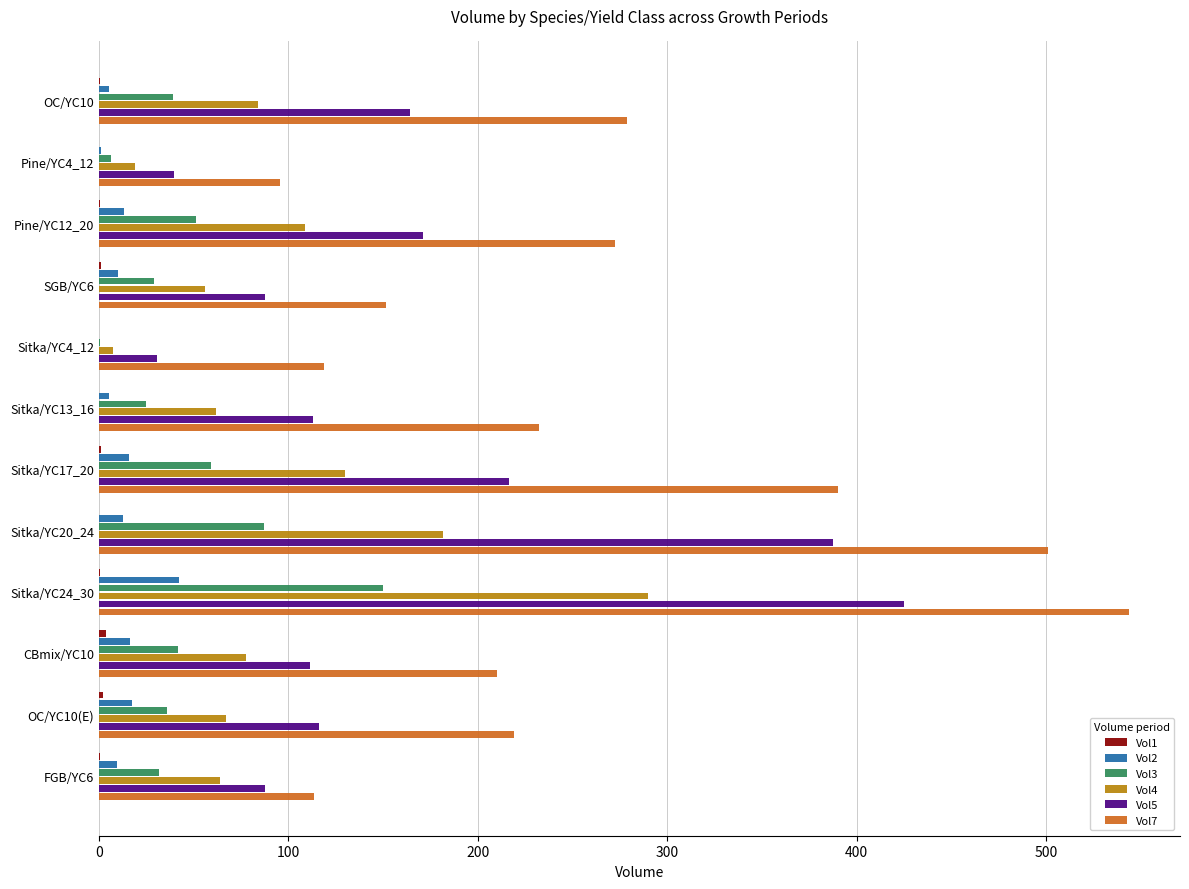

What is the sum of all Vol3 values?

556.7